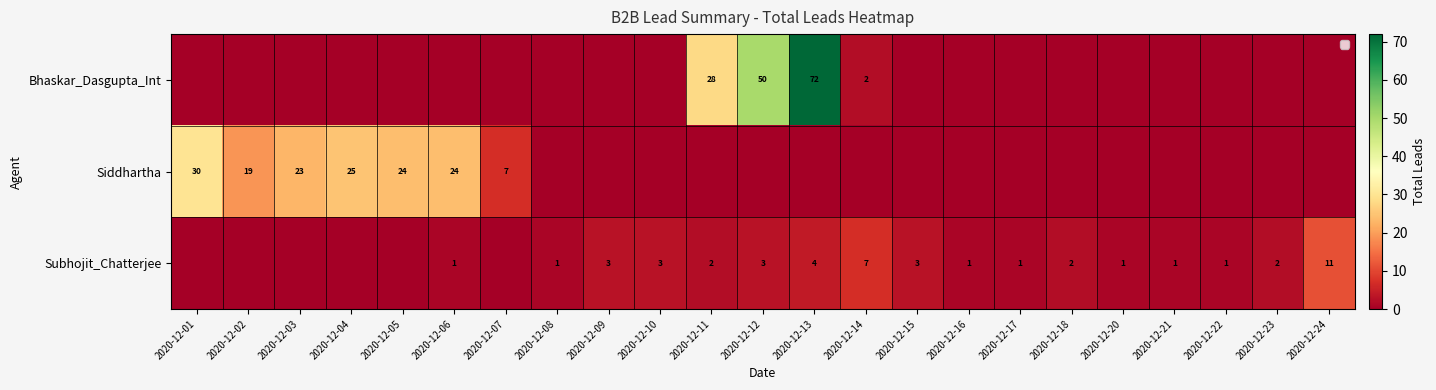

Is it true that Subhojit_Chatterjee equals 11 at 2020-12-24?

True